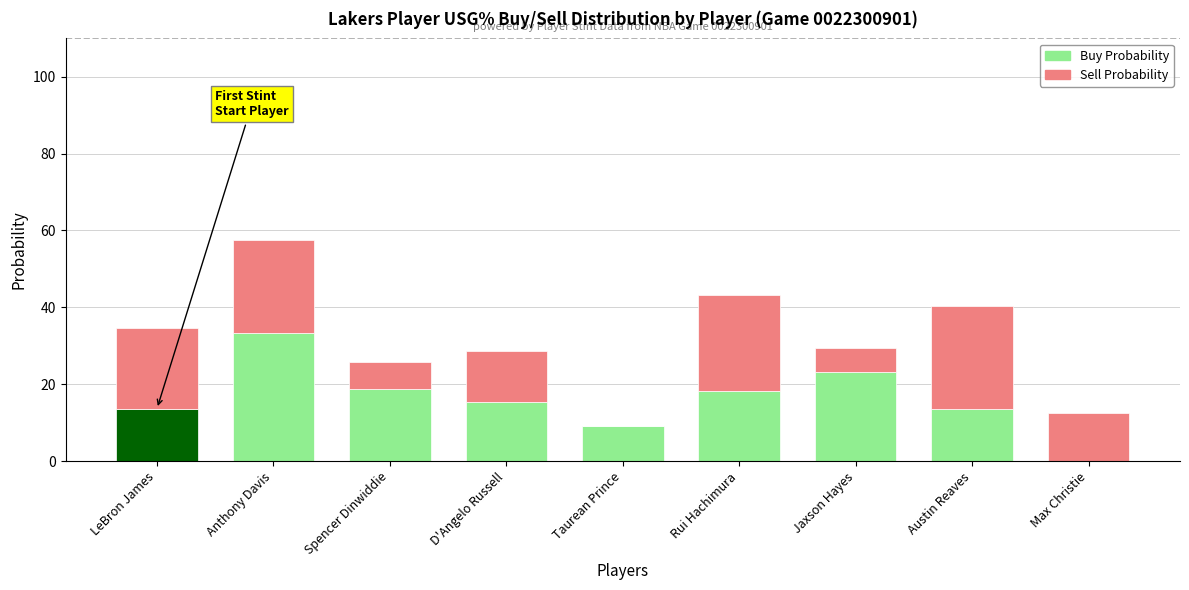

True or false: Buy Probability has a value of 22.8 at Austin Reaves.

False